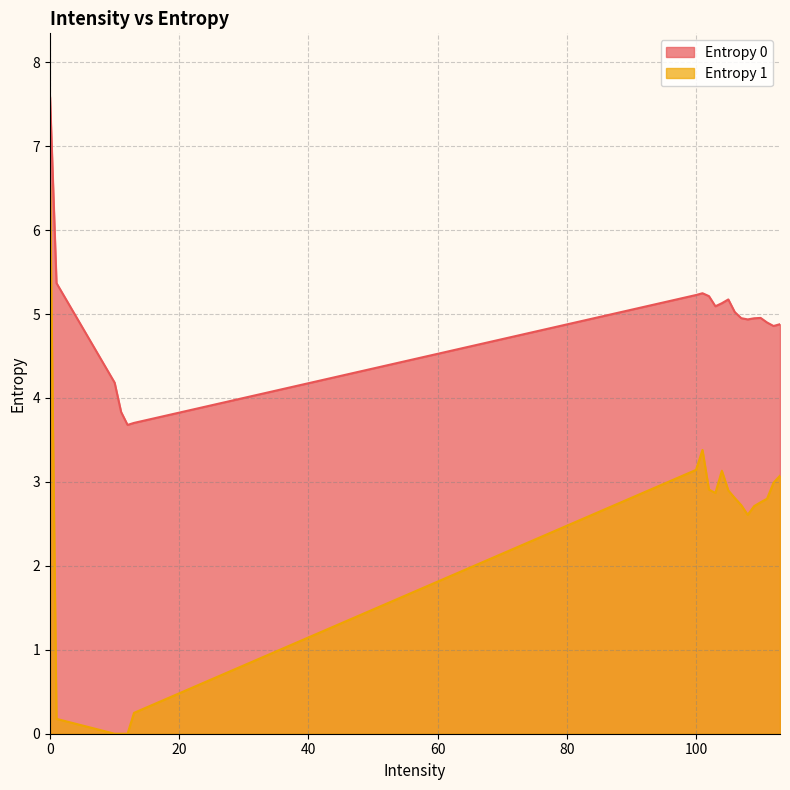

Which label corresponds to the smallest value in the chart?

10